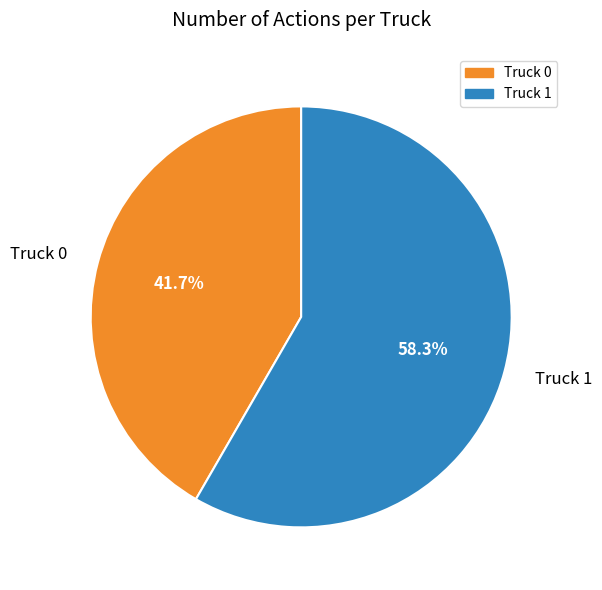

Which has a higher value, Truck 1 or Truck 0?

Truck 1